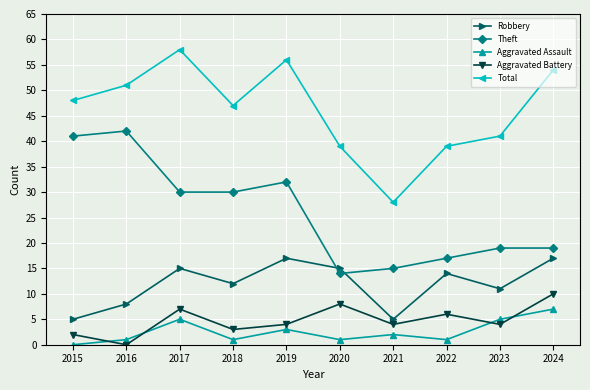

True or false: Aggravated Battery and Robbery intersect in this chart.

False